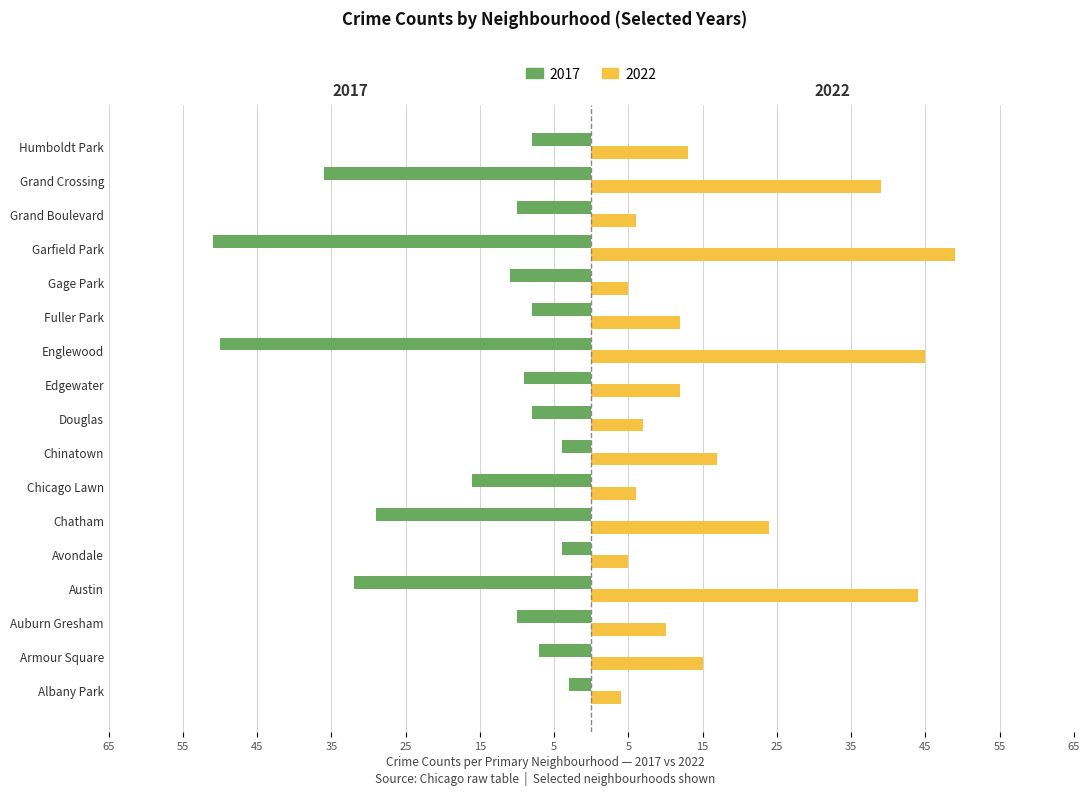

The 2022 series shows 6 at Chicago Lawn. True or false?

True